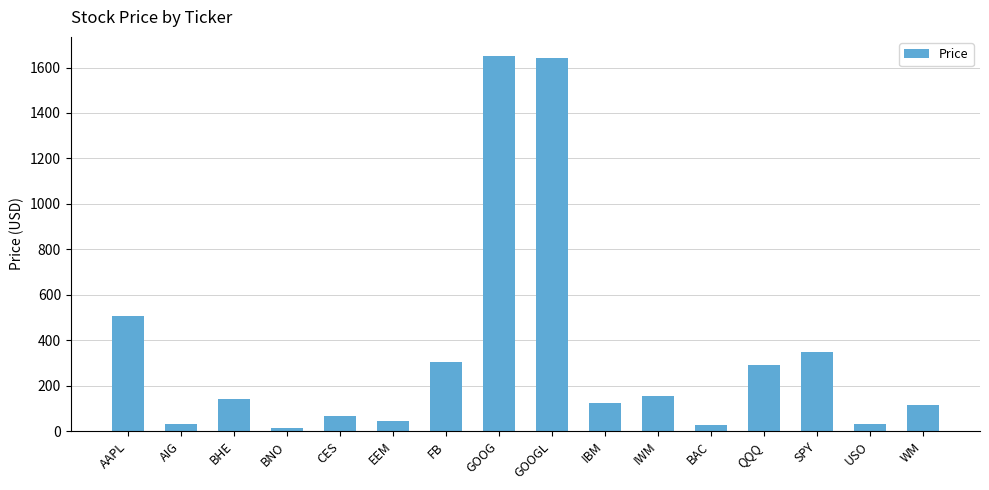

What is the greatest value displayed?

1652.4